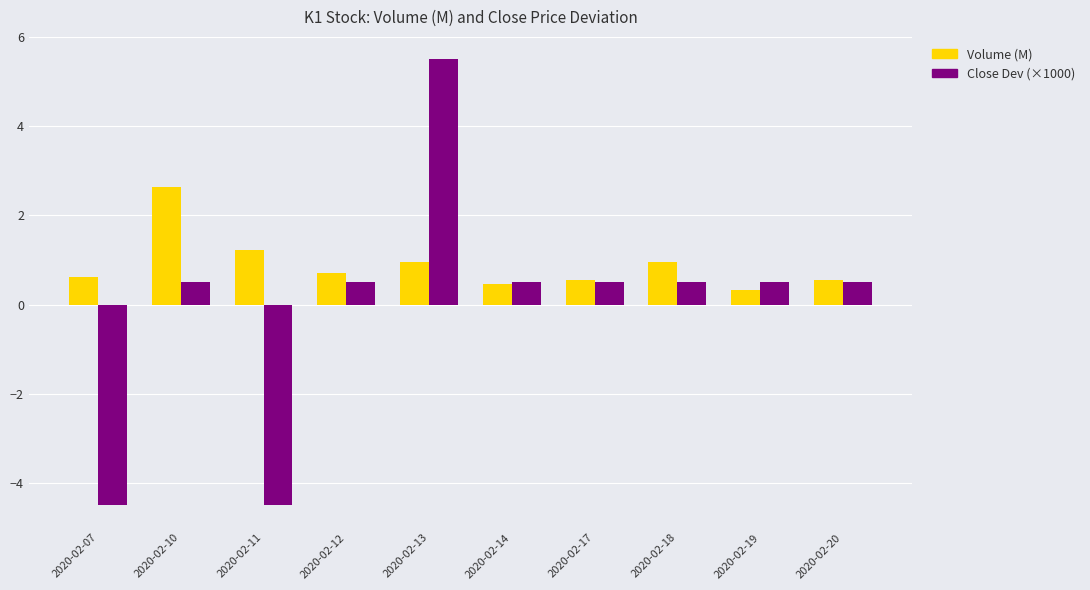

Reading left to right, what are all the values shown in this chart?

Volume (M): 0.6	2.6	1.2	0.7	1.0	0.5	0.6	1.0	0.3	0.6
Close Dev (×1000): -4.5	0.5	-4.5	0.5	5.5	0.5	0.5	0.5	0.5	0.5